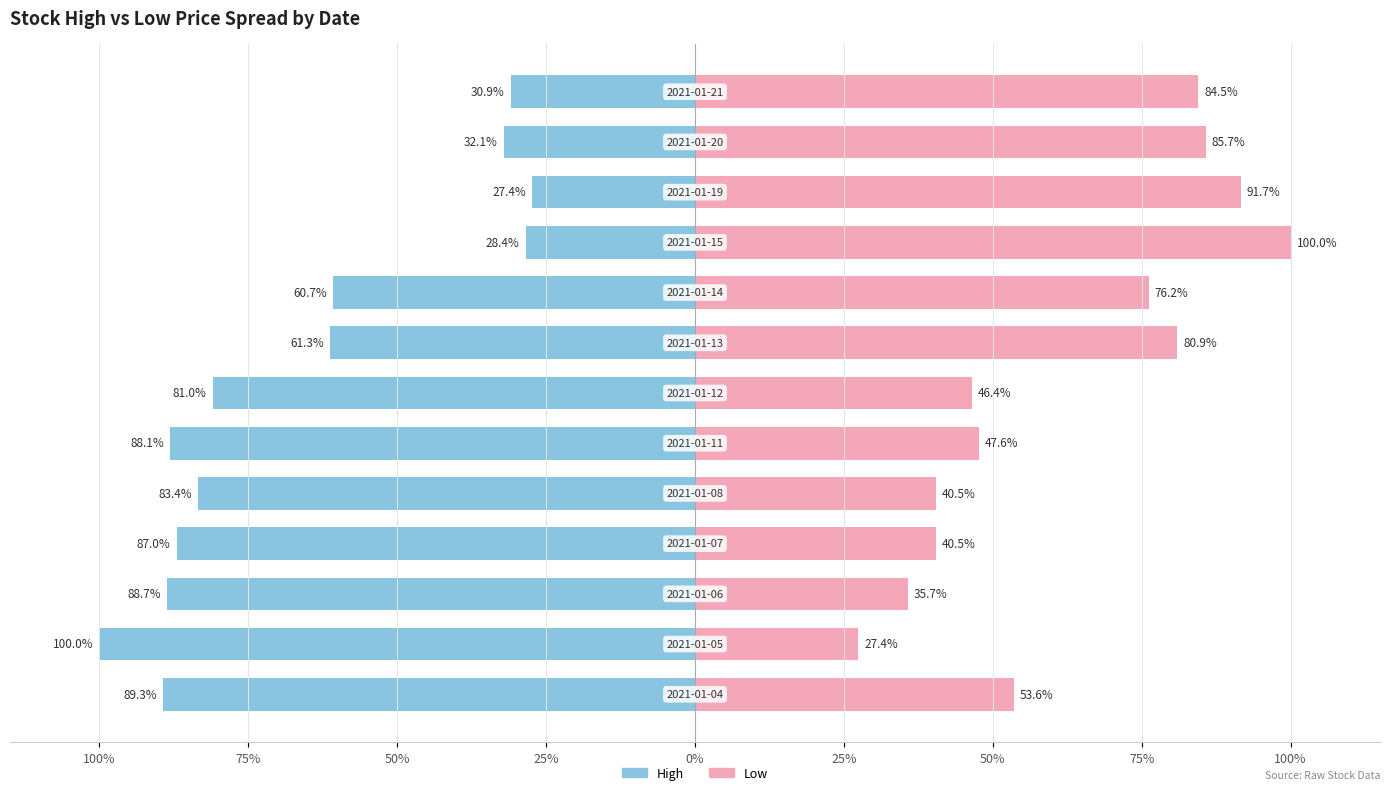

The High series shows -27.4 at 10. True or false?

True